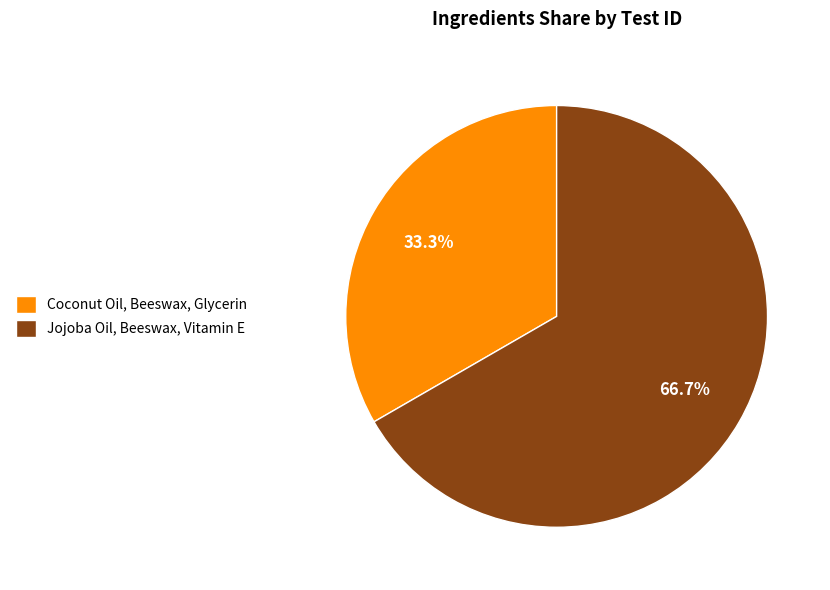

Does Coconut Oil, Beeswax, Glycerin represent more than half of the total?

No